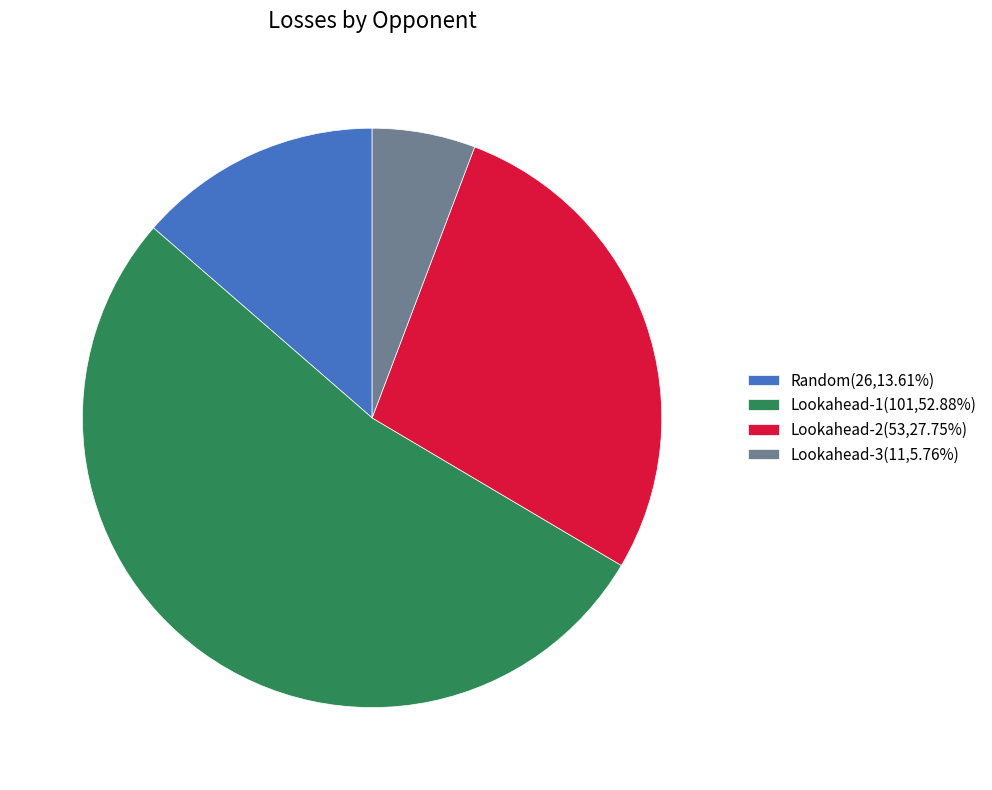

The Lookahead-3 slice represents 1% of the pie. True or false?

False